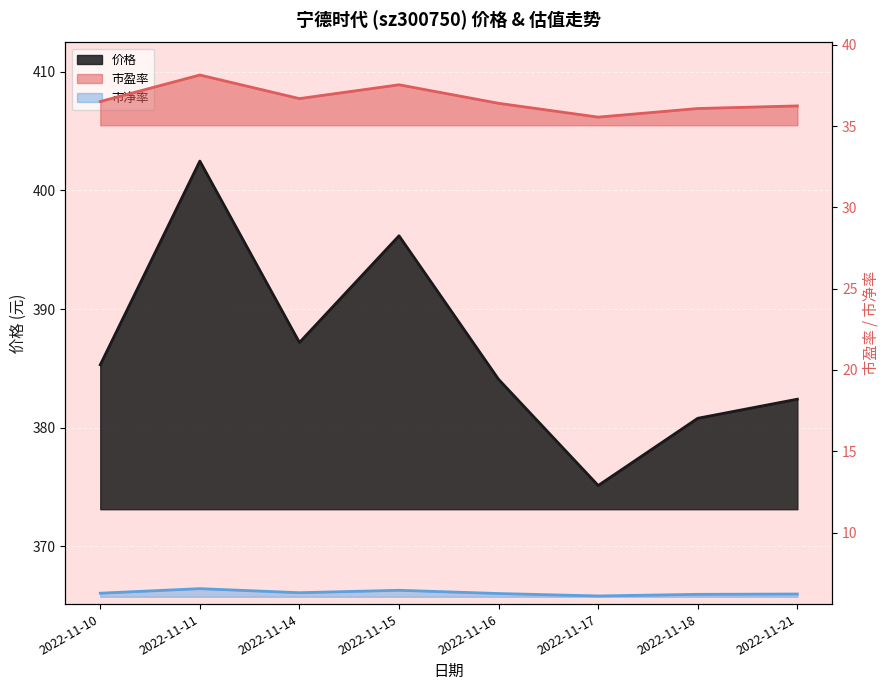

Reading left to right, list all the values displayed in this chart.

价格: 385.3	402.5	387.2	396.2	384.1	375.1	380.8	382.4
市盈率: 36.5	38.1	36.7	37.5	36.4	35.5	36.1	36.2
市净率: 6.3	6.5	6.3	6.5	6.2	6.1	6.2	6.2